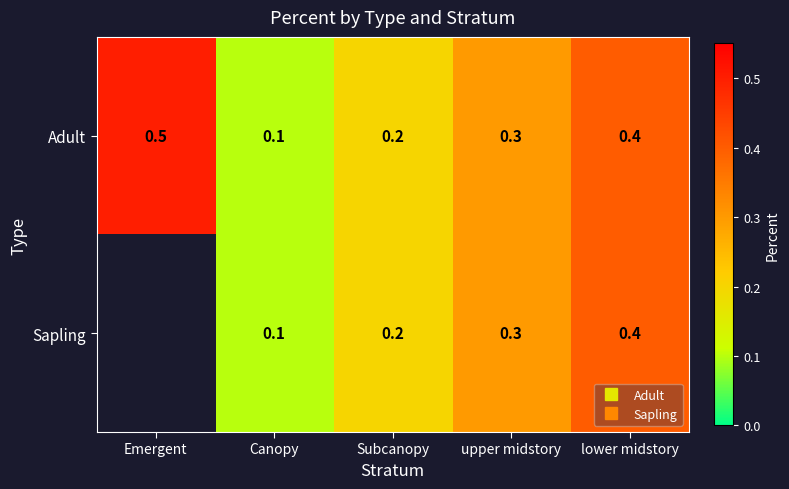

At Canopy, list the series in order from largest to smallest.

Adult, Sapling